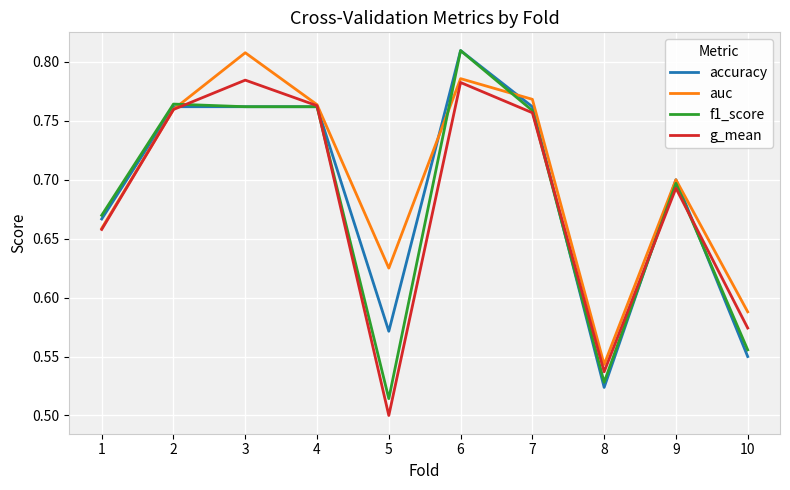

Where is auc nearest to the value 0?

8